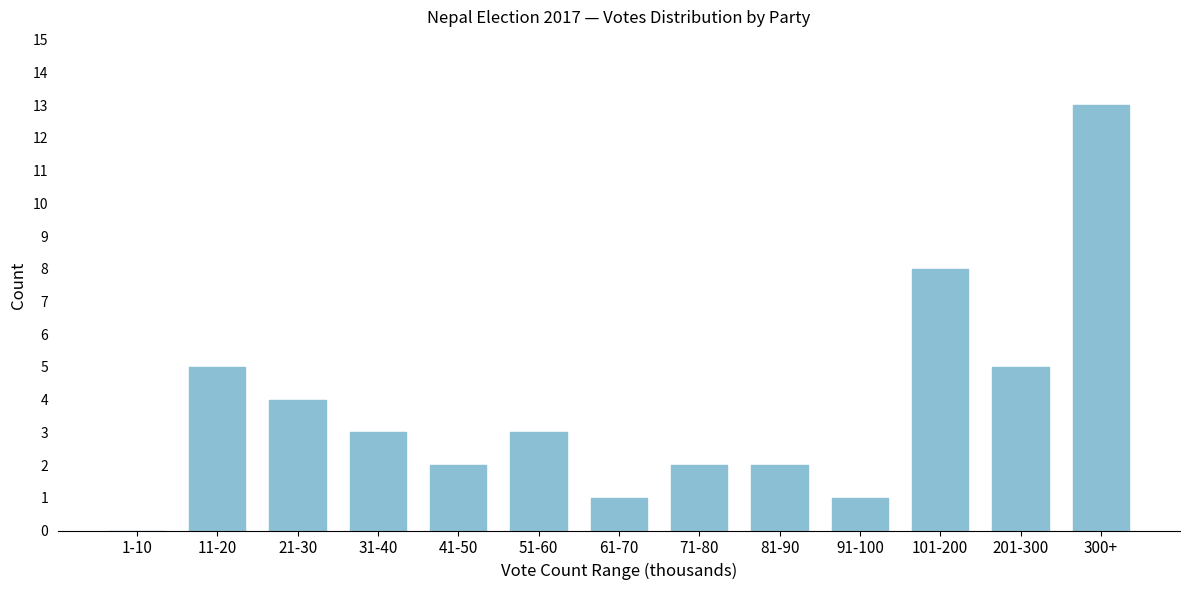

Reading left to right, extract all data points from this chart.

1-10=0	11-20=5	21-30=4	31-40=3	41-50=2	51-60=3	61-70=1	71-80=2	81-90=2	91-100=1	101-200=8	201-300=5	300+=13